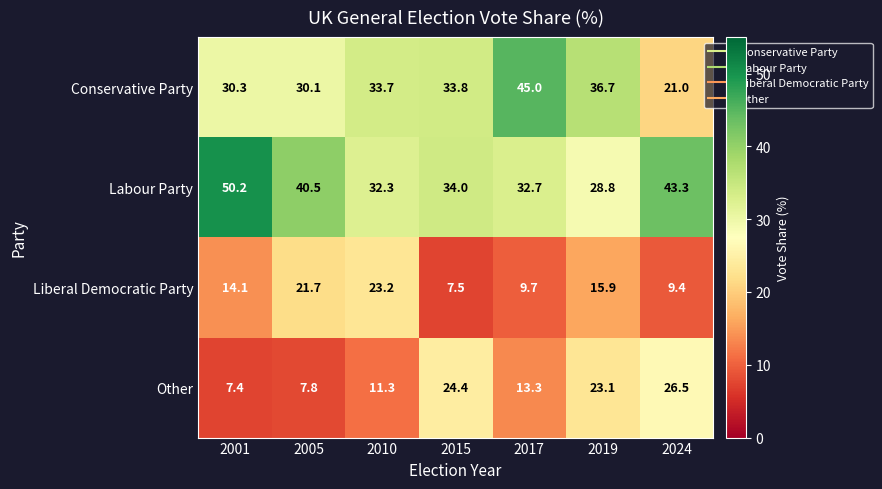

How many categories are shown in the chart?

7